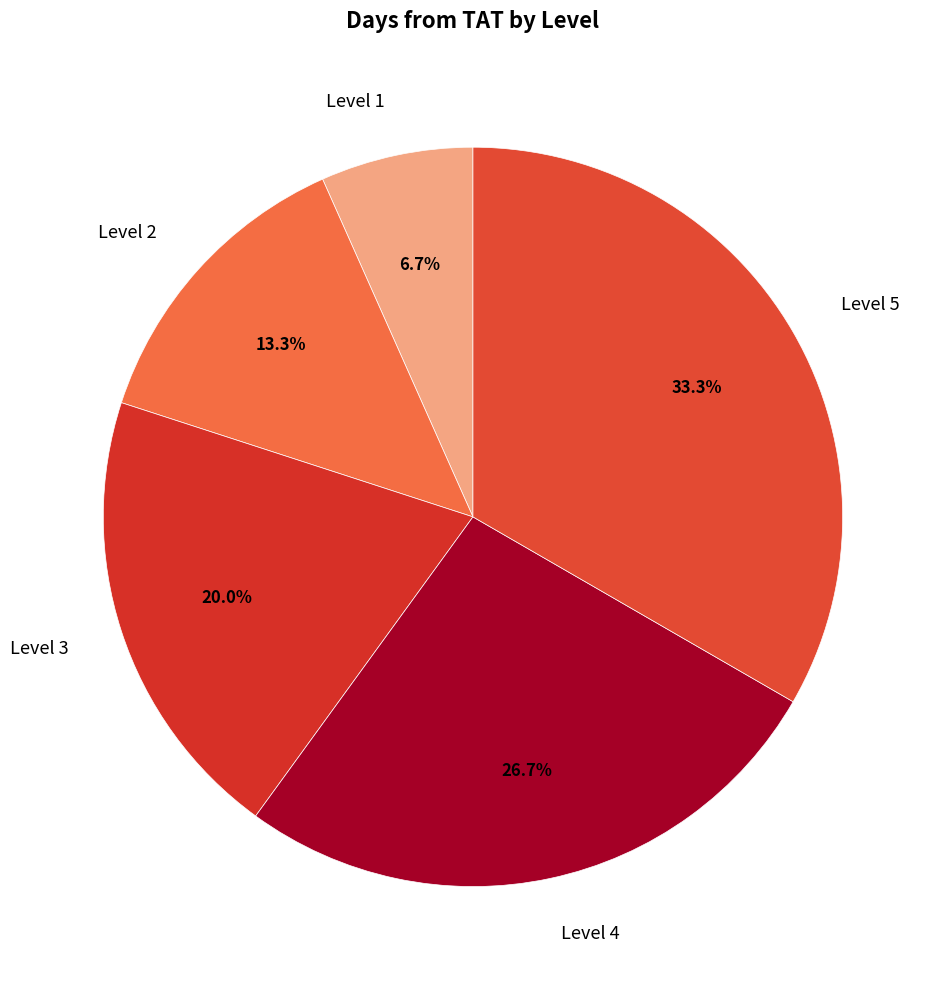

To the nearest percent, what is the average slice percentage?

20%